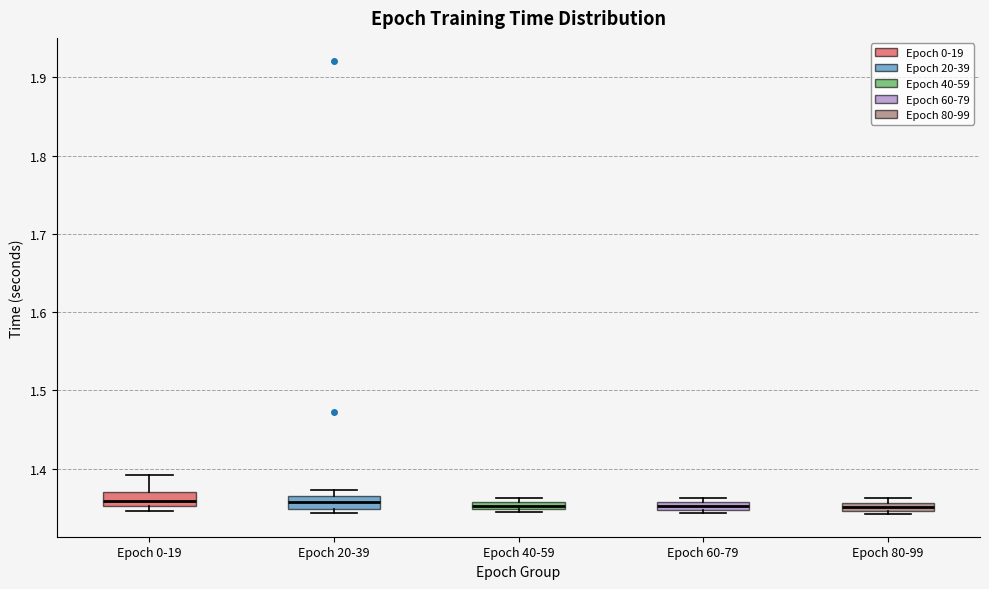

Where is the upper edge of the box for Epoch 20-39 on the y-axis? The values are not printed on the chart, so give them approximately, as read against the axis.

1.36